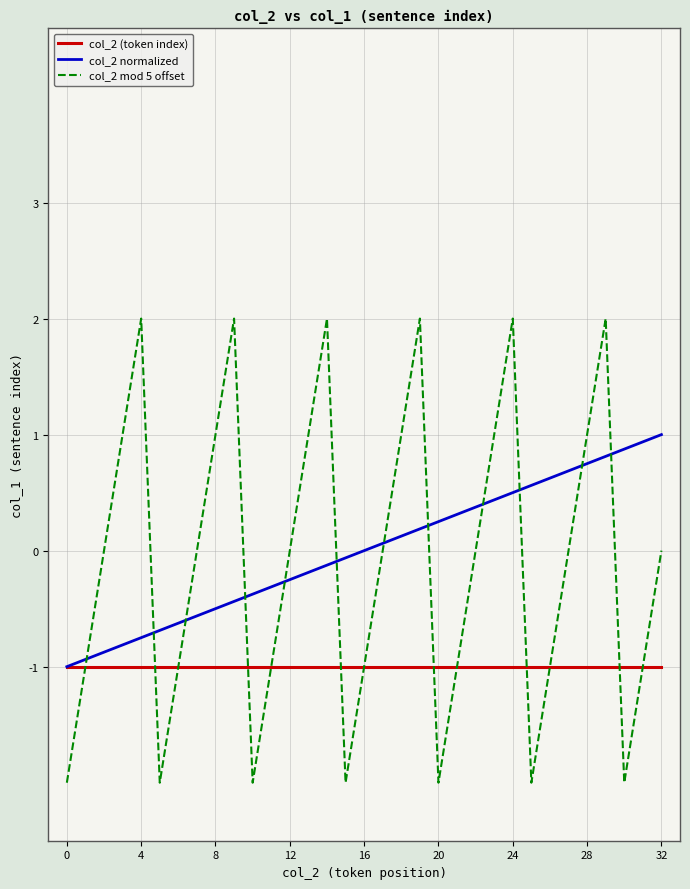

How many interior local peaks does the col_2 mod 5 offset series have?

6